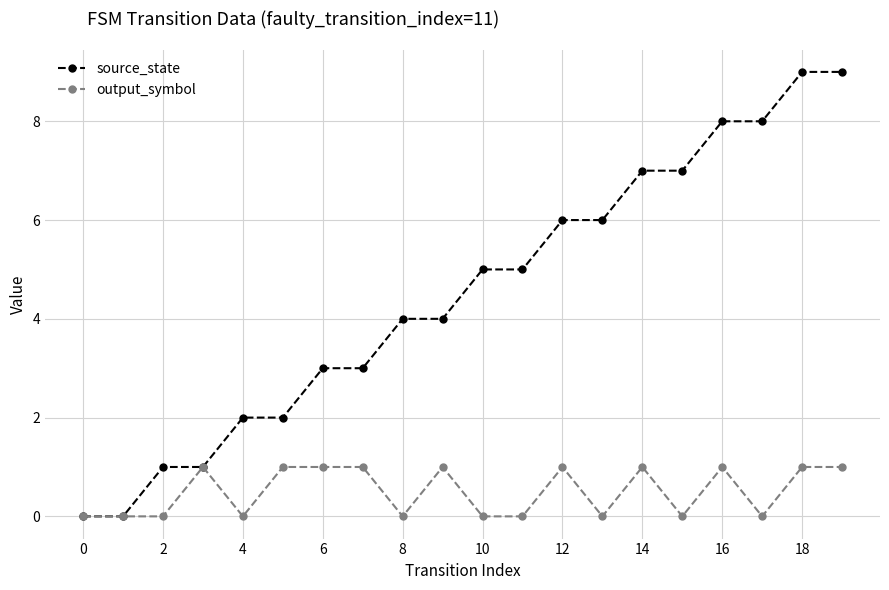

List the series in order of their overall mean, lowest first.

output_symbol, source_state